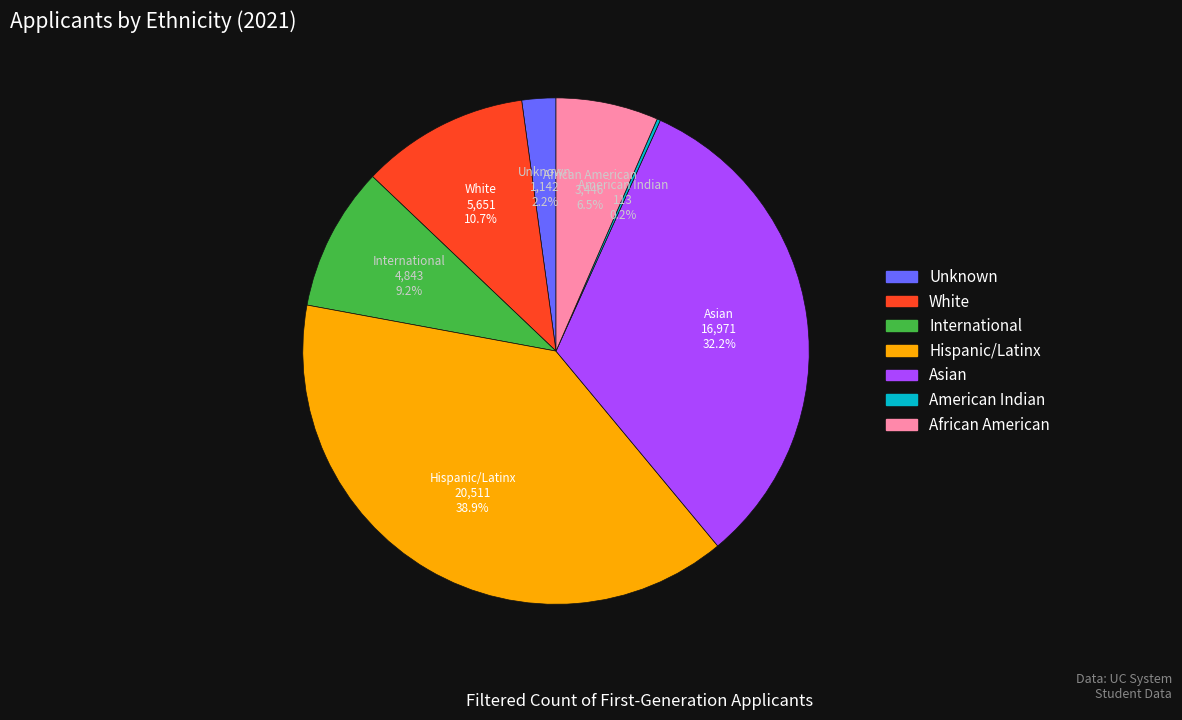

True or false: International accounts for 1% of the total.

False